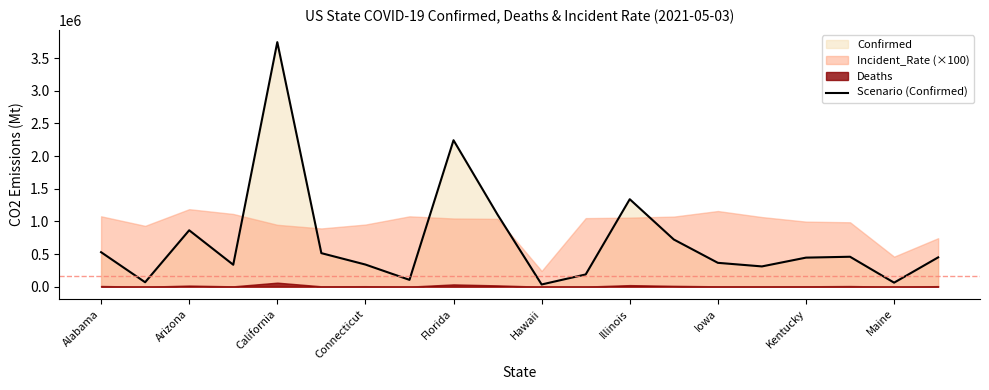

What is the highest value of the Scenario (Confirmed) series?

3744937